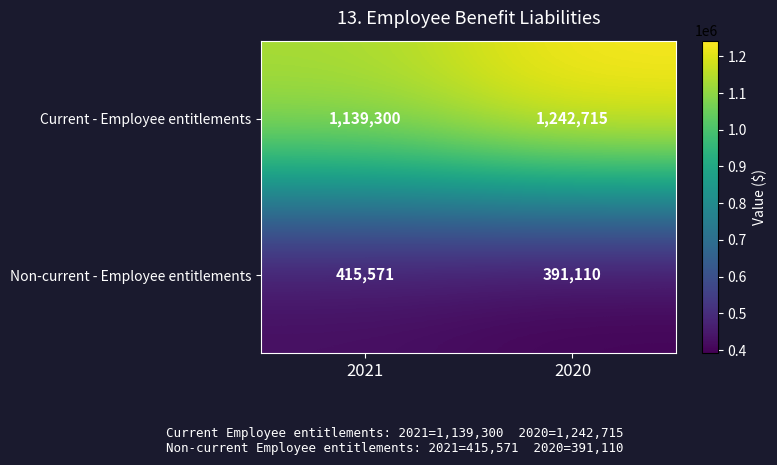

What is the difference between the highest and lowest values at 2021?

723729